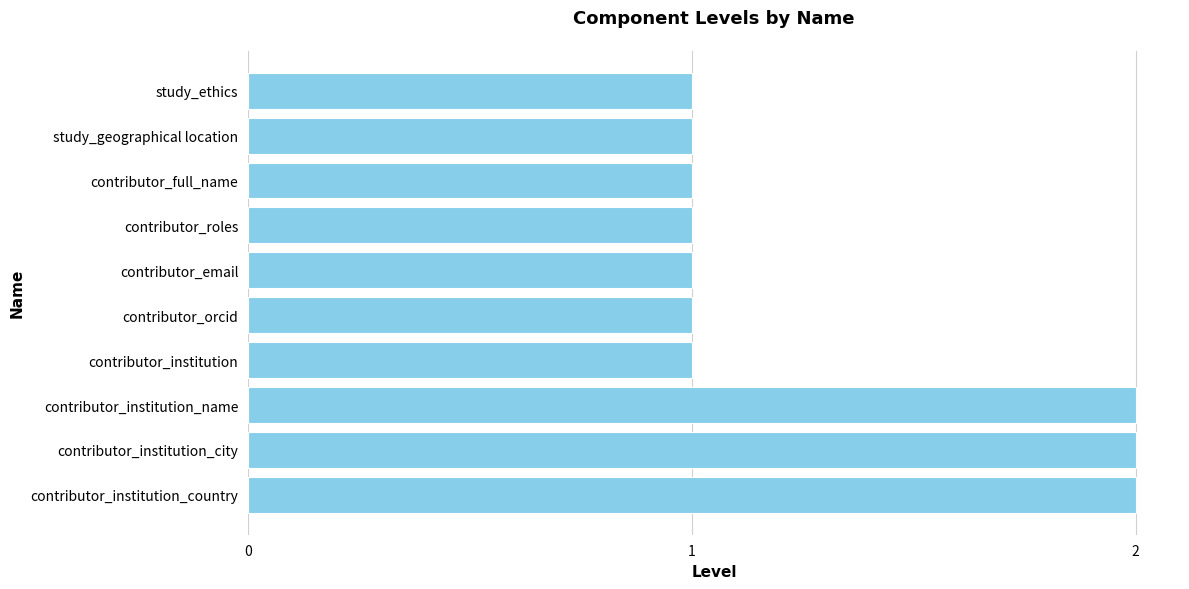

What is the smallest value displayed?

1